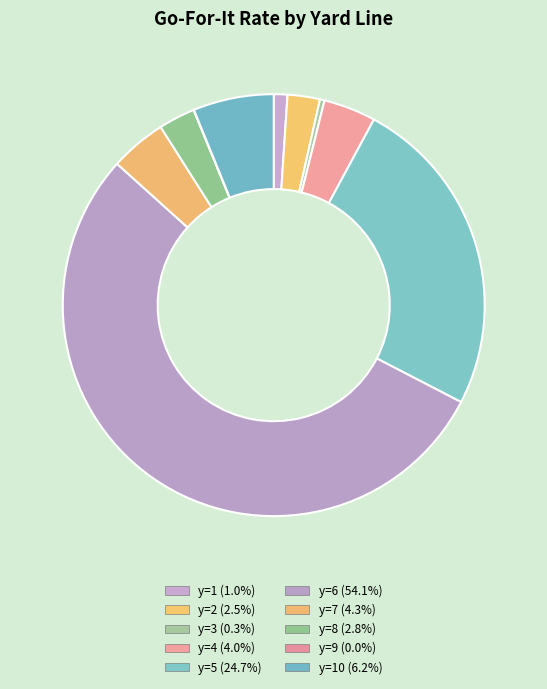

Count the number of slices in the pie.

10